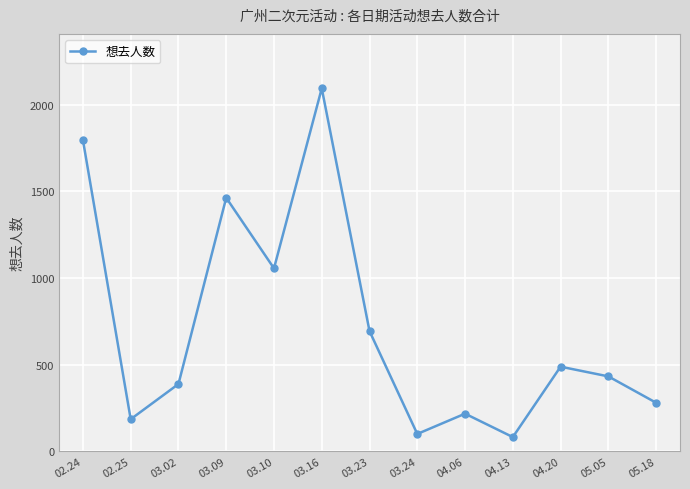

The value at 03.10 is 1056. True or false?

True